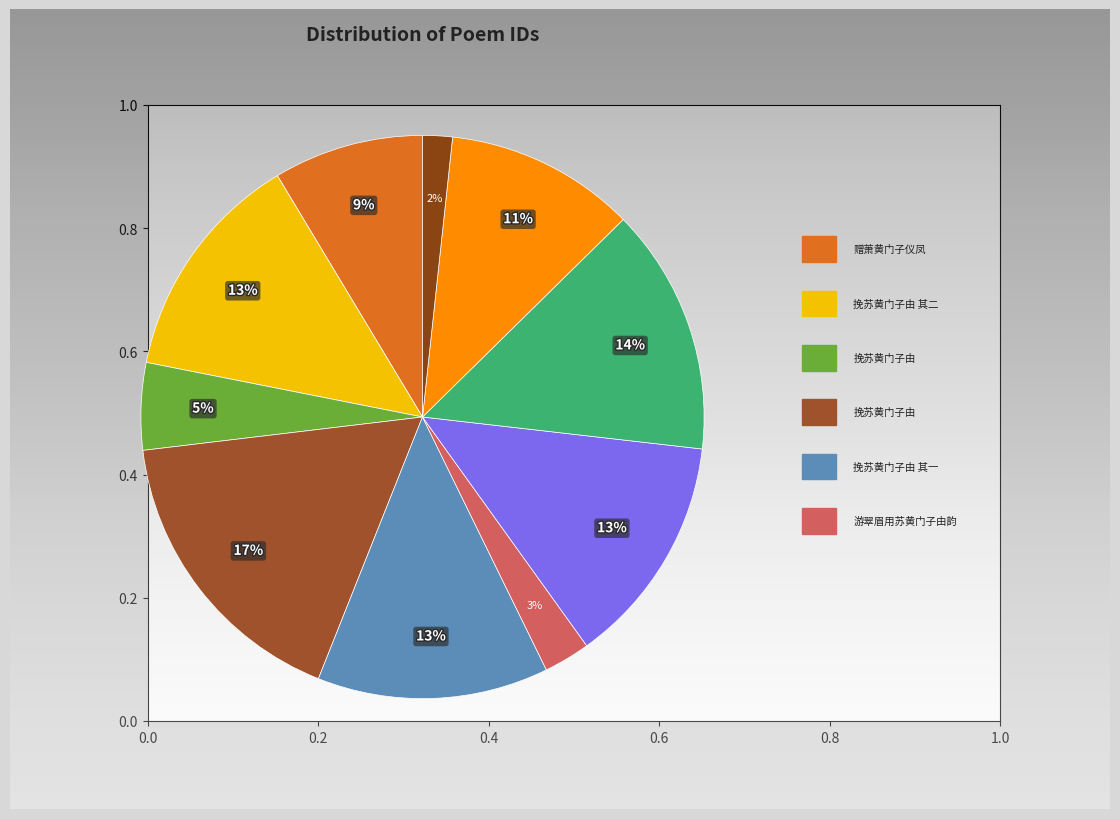

Combined, do 挽苏黄门子由 其三 and 挽苏黄门子由 account for over 50%?

No